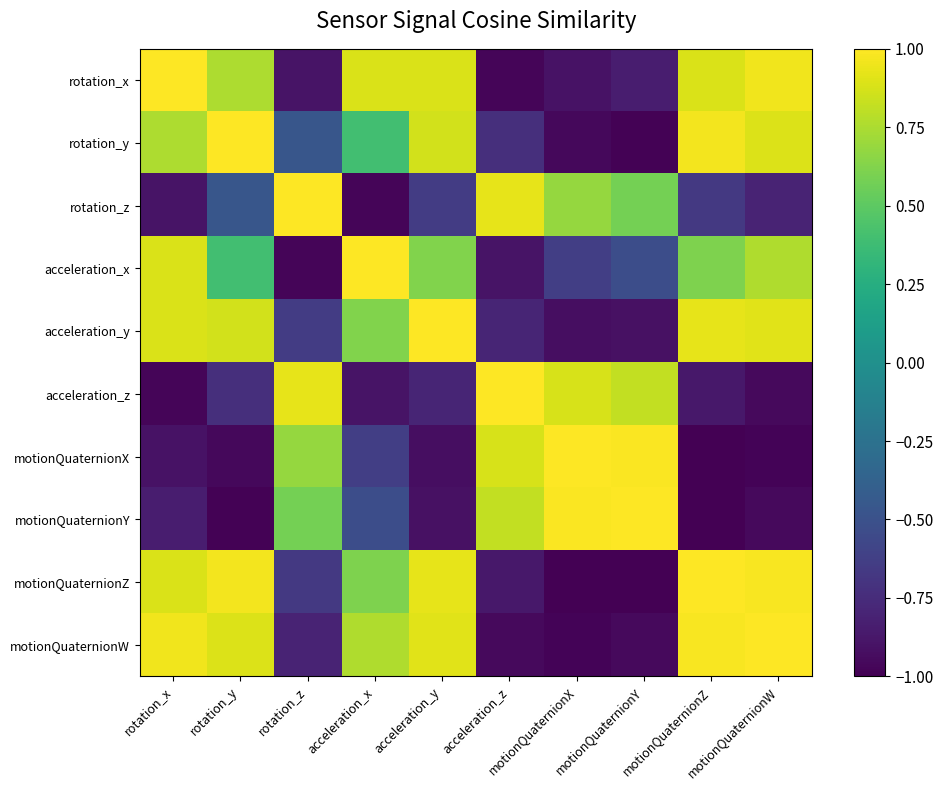

Reading left to right, transcribe all the data shown in this chart.

rotation_x: rotation_x=1.0	rotation_y=0.8	rotation_z=-0.9	acceleration_x=0.9	acceleration_y=0.9	acceleration_z=-1.0	motionQuaternionX=-0.9	motionQuaternionY=-0.8	motionQuaternionZ=0.9	motionQuaternionW=1.0
rotation_y: rotation_x=0.8	rotation_y=1.0	rotation_z=-0.5	acceleration_x=0.4	acceleration_y=0.9	acceleration_z=-0.7	motionQuaternionX=-1.0	motionQuaternionY=-1.0	motionQuaternionZ=1.0	motionQuaternionW=0.9
rotation_z: rotation_x=-0.9	rotation_y=-0.5	rotation_z=1.0	acceleration_x=-1.0	acceleration_y=-0.6	acceleration_z=0.9	motionQuaternionX=0.7	motionQuaternionY=0.6	motionQuaternionZ=-0.7	motionQuaternionW=-0.8
acceleration_x: rotation_x=0.9	rotation_y=0.4	rotation_z=-1.0	acceleration_x=1.0	acceleration_y=0.6	acceleration_z=-0.9	motionQuaternionX=-0.6	motionQuaternionY=-0.5	motionQuaternionZ=0.6	motionQuaternionW=0.8
acceleration_y: rotation_x=0.9	rotation_y=0.9	rotation_z=-0.6	acceleration_x=0.6	acceleration_y=1.0	acceleration_z=-0.8	motionQuaternionX=-0.9	motionQuaternionY=-0.9	motionQuaternionZ=0.9	motionQuaternionW=0.9
acceleration_z: rotation_x=-1.0	rotation_y=-0.7	rotation_z=0.9	acceleration_x=-0.9	acceleration_y=-0.8	acceleration_z=1.0	motionQuaternionX=0.9	motionQuaternionY=0.8	motionQuaternionZ=-0.9	motionQuaternionW=-0.9
motionQuaternionX: rotation_x=-0.9	rotation_y=-1.0	rotation_z=0.7	acceleration_x=-0.6	acceleration_y=-0.9	acceleration_z=0.9	motionQuaternionX=1.0	motionQuaternionY=1.0	motionQuaternionZ=-1.0	motionQuaternionW=-1.0
motionQuaternionY: rotation_x=-0.8	rotation_y=-1.0	rotation_z=0.6	acceleration_x=-0.5	acceleration_y=-0.9	acceleration_z=0.8	motionQuaternionX=1.0	motionQuaternionY=1.0	motionQuaternionZ=-1.0	motionQuaternionW=-1.0
motionQuaternionZ: rotation_x=0.9	rotation_y=1.0	rotation_z=-0.7	acceleration_x=0.6	acceleration_y=0.9	acceleration_z=-0.9	motionQuaternionX=-1.0	motionQuaternionY=-1.0	motionQuaternionZ=1.0	motionQuaternionW=1.0
motionQuaternionW: rotation_x=1.0	rotation_y=0.9	rotation_z=-0.8	acceleration_x=0.8	acceleration_y=0.9	acceleration_z=-0.9	motionQuaternionX=-1.0	motionQuaternionY=-1.0	motionQuaternionZ=1.0	motionQuaternionW=1.0